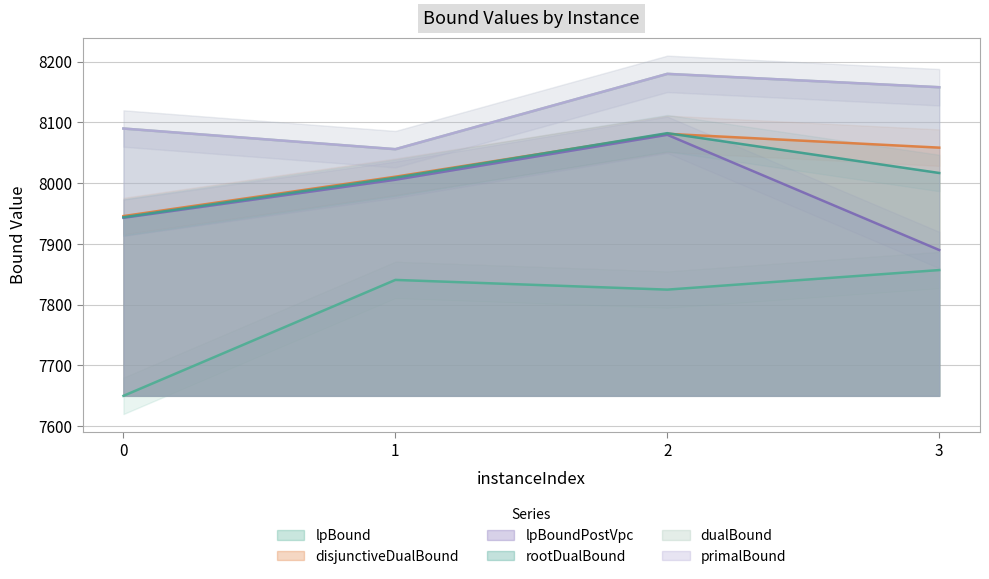

Rank the series by their maximum value, from highest to lowest.

dualBound, primalBound, rootDualBound, disjunctiveDualBound, lpBoundPostVpc, lpBound